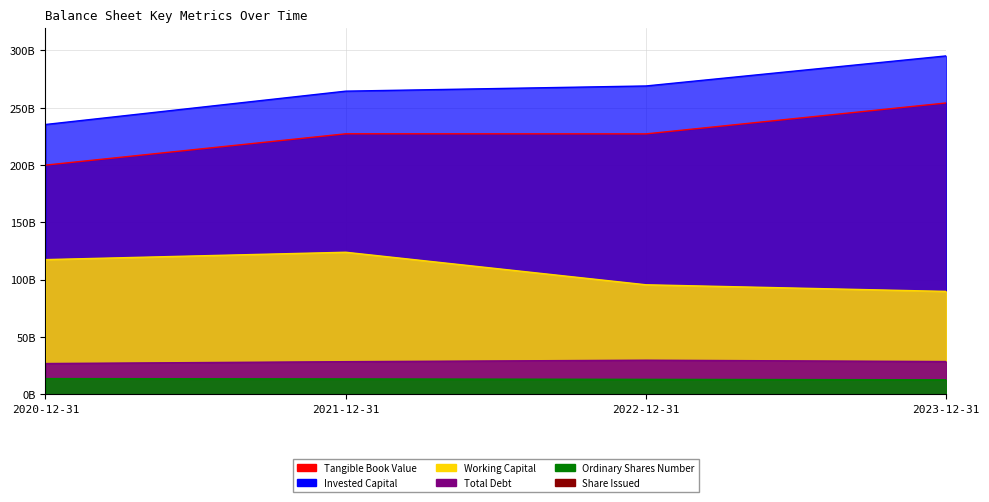

How many lines are shown in the chart?

5